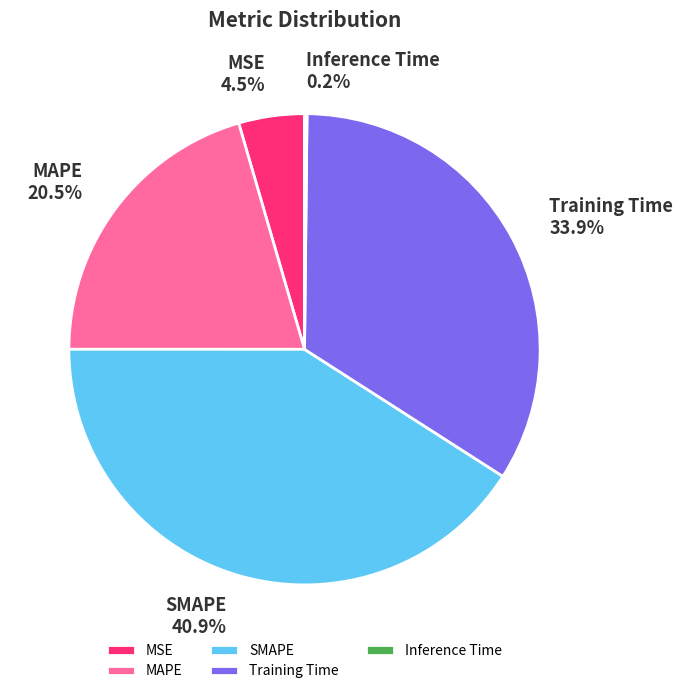

What is the total percentage of Training Time and SMAPE?

74.8%